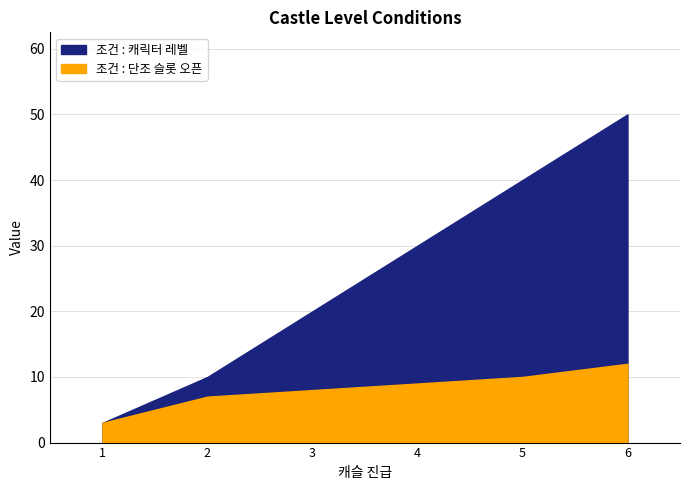

Which series has the largest total across all categories?

조건 : 캐릭터 레벨